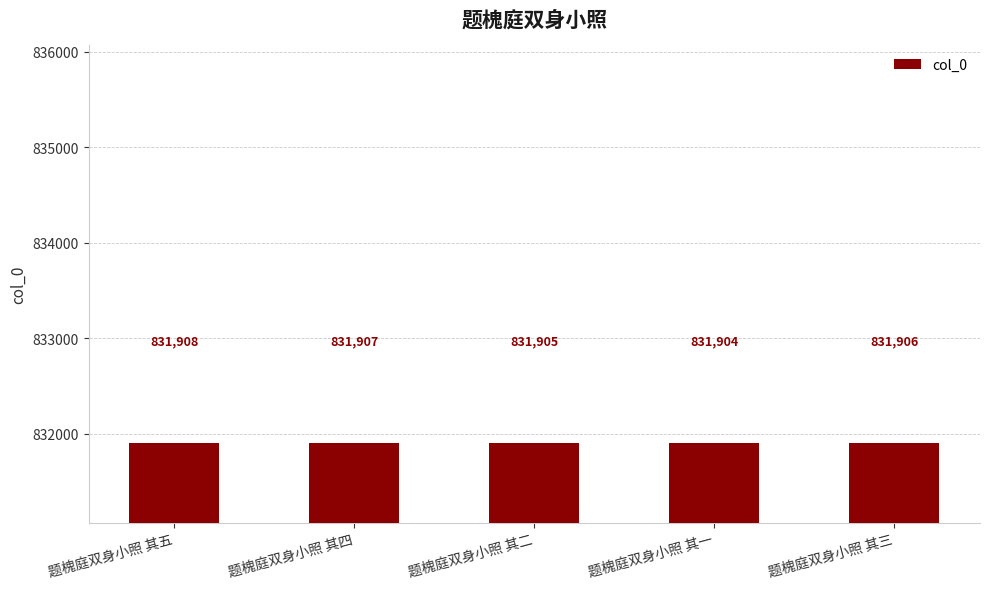

Reading right to left, transcribe all the data shown in this chart.

831906	831904	831905	831907	831908